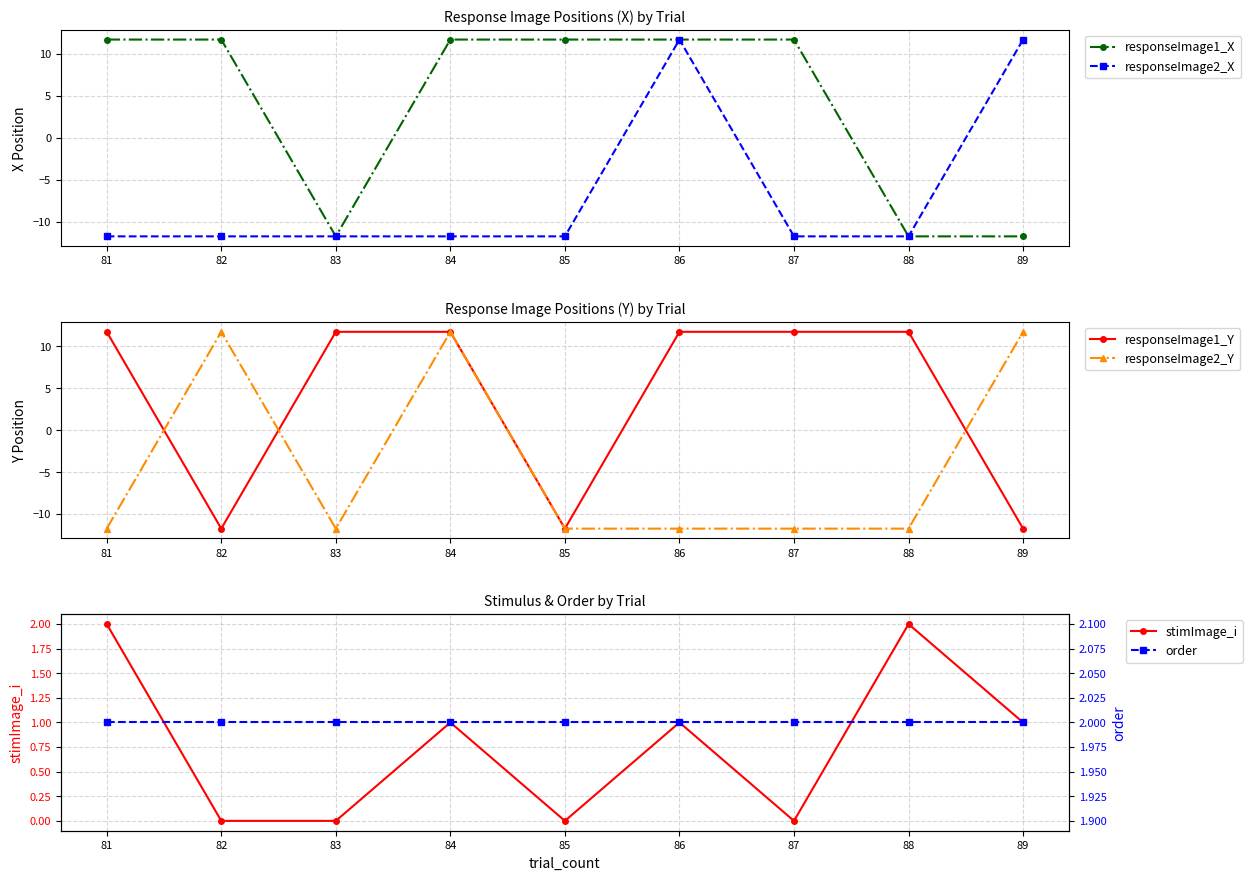

Which series has the largest range (max minus min)?

responseImage1_X